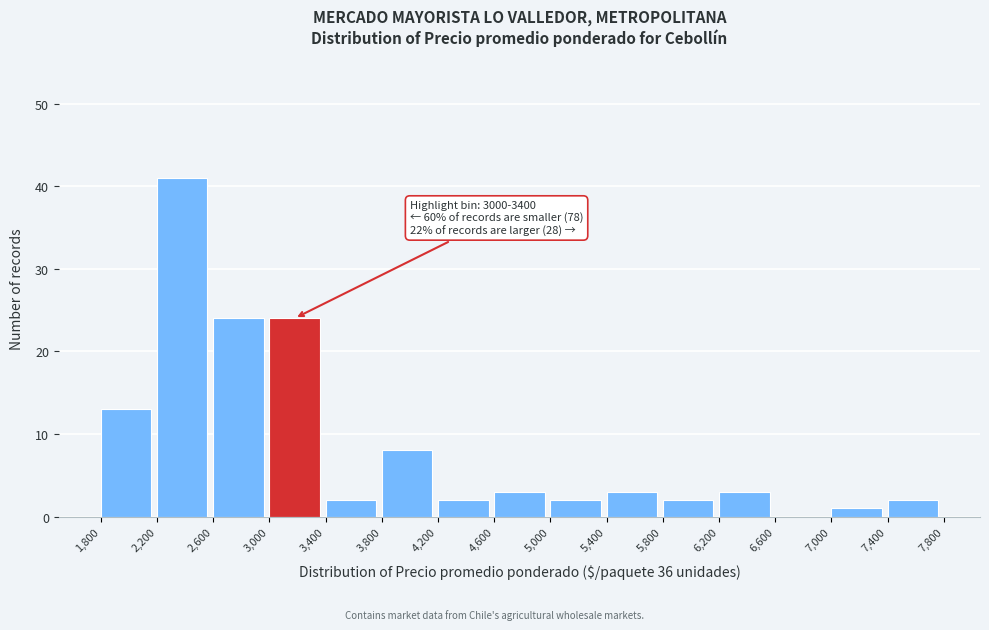

Over which range of the x-axis is the bar tallest?

2,200 to 2,600